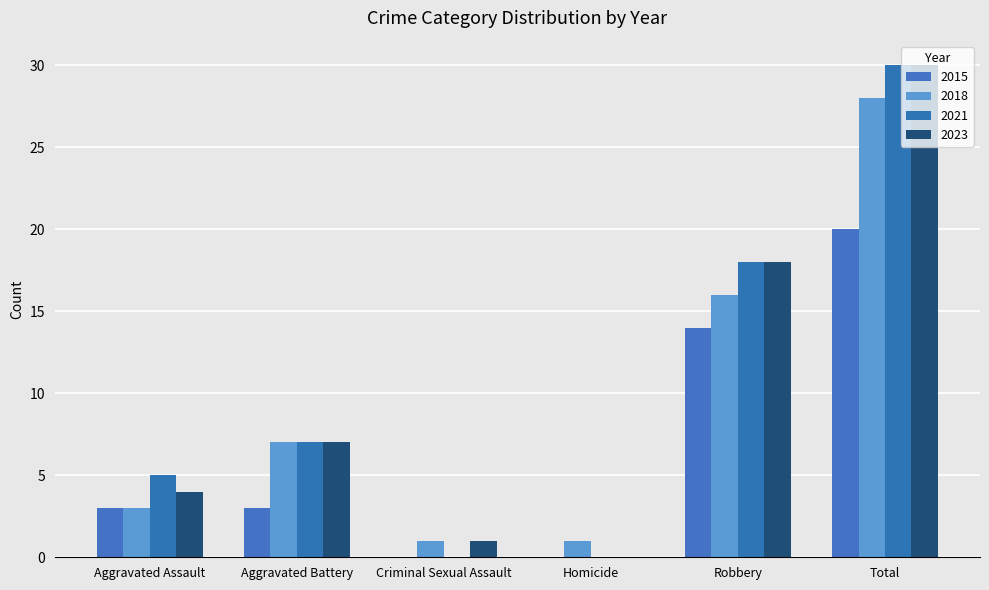

Which series has the largest total across all categories?

2021